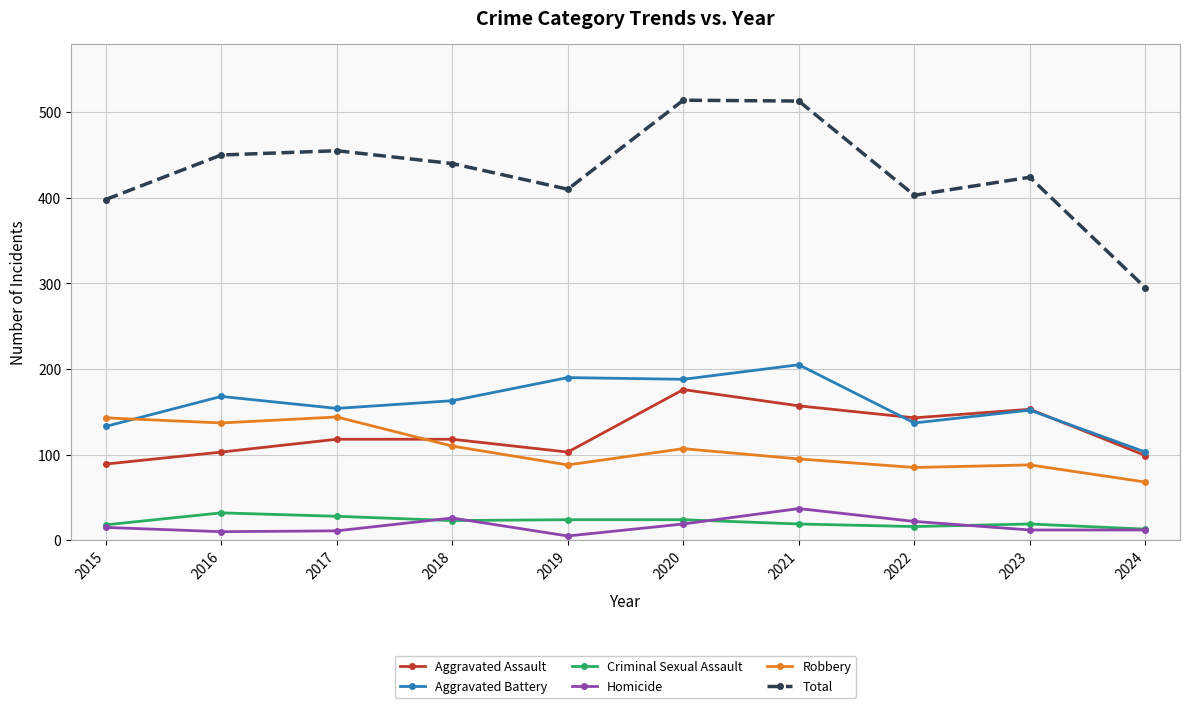

True or false: Homicide and Total intersect in this chart.

False